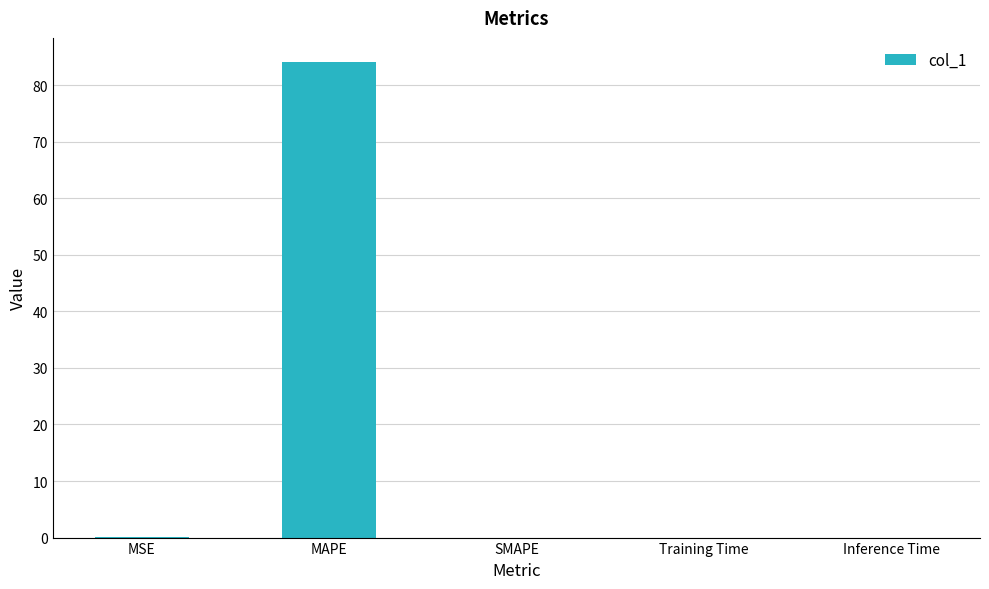

Which category has the highest value across all series?

MAPE